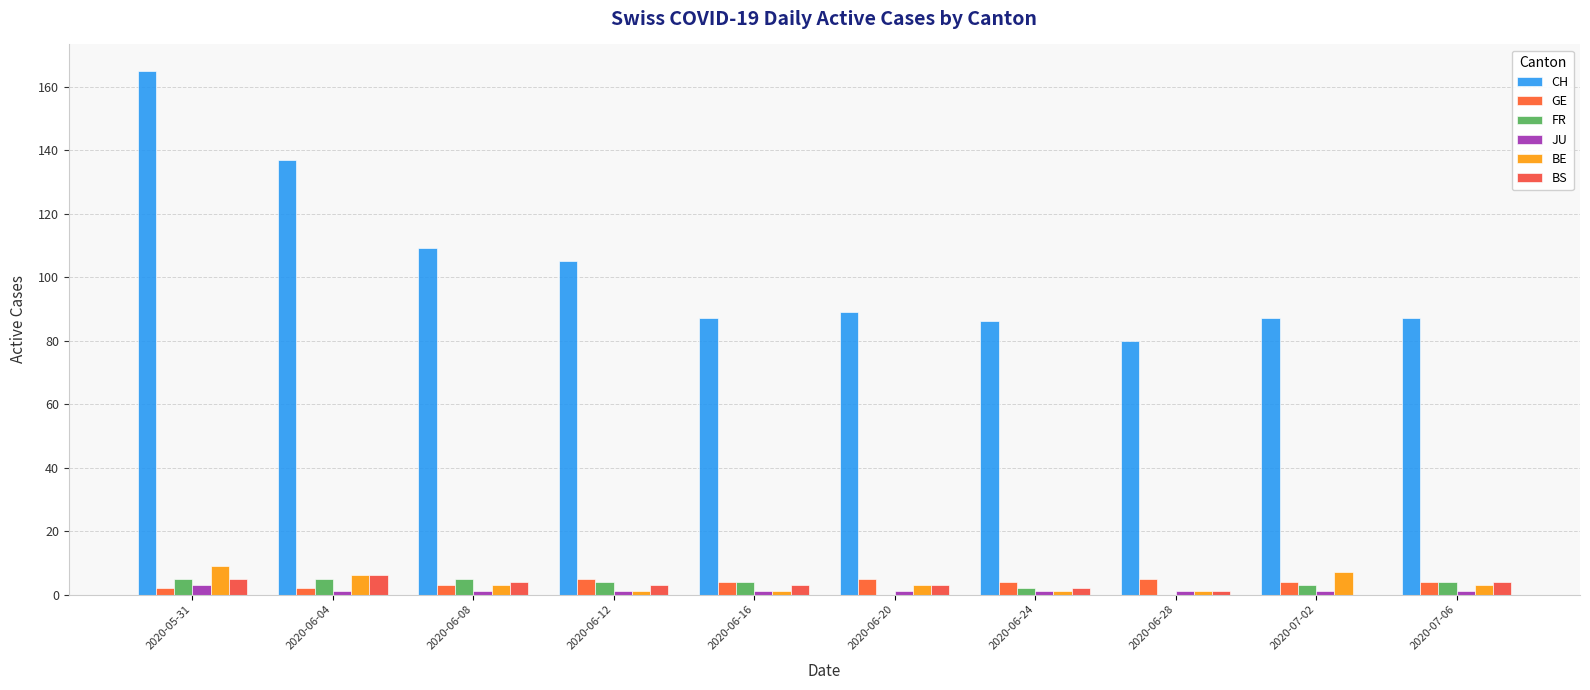

What is the label of the 8th bar from the right?

2020-06-08